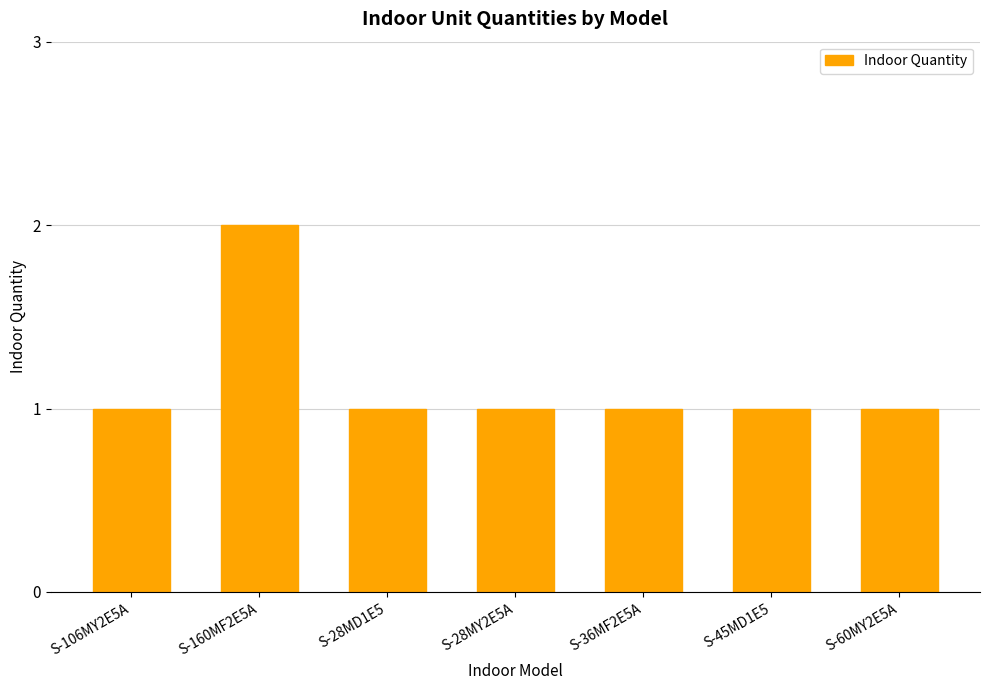

What is the ratio of the value at S-106MY2E5A to the value at S-28MD1E5?

1.0